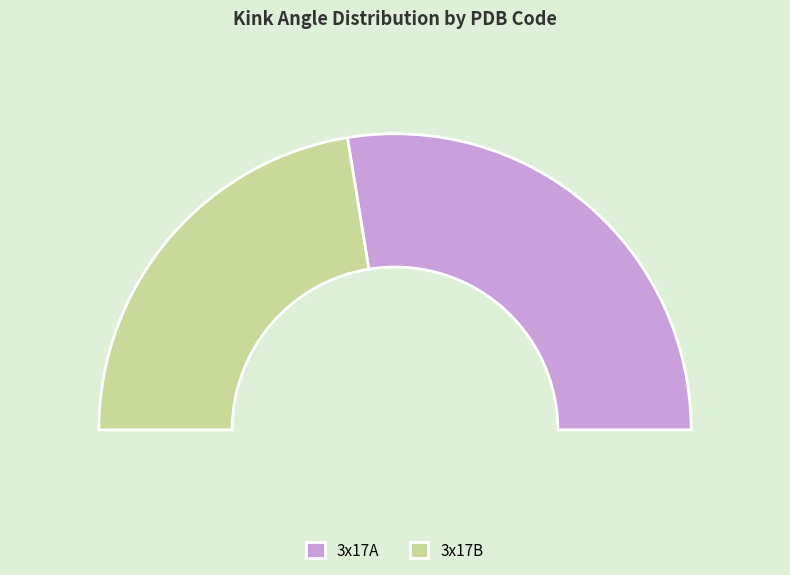

Count the number of slices in the pie.

2